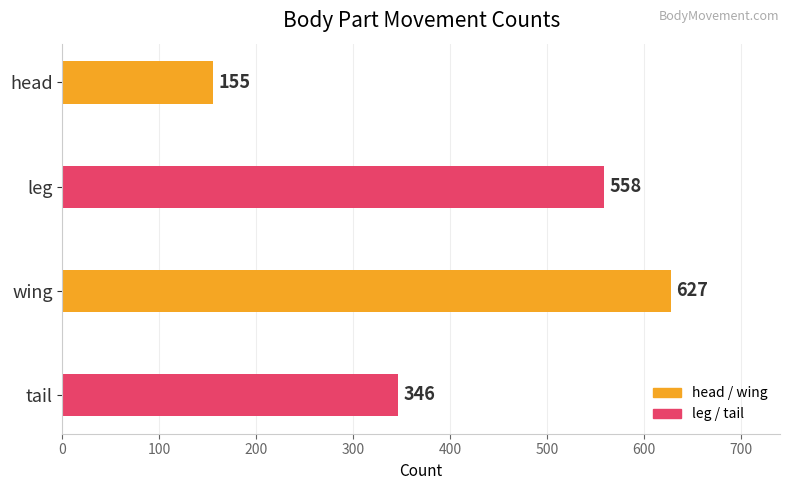

How many values are below 558?

2